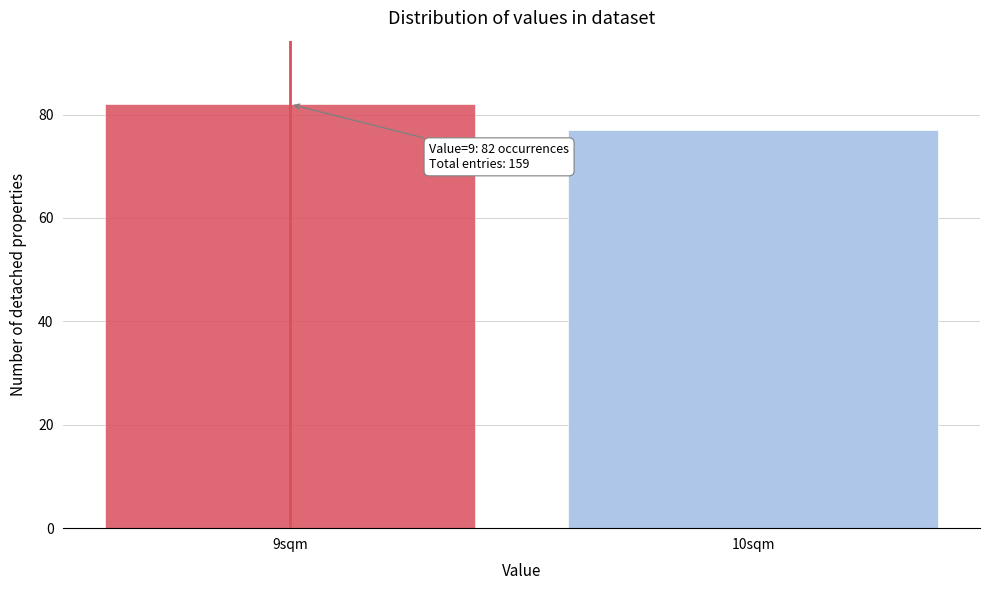

Reading left to right, transcribe all the data shown in this chart.

9sqm=82	10sqm=77